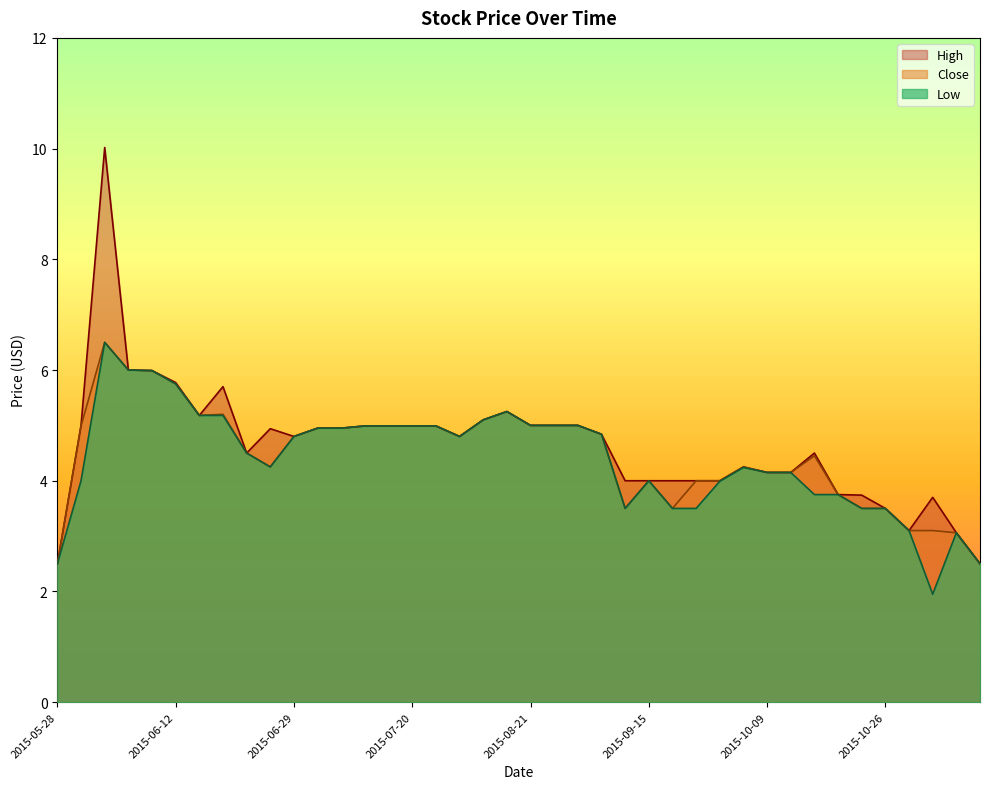

True or false: Close and Low intersect in this chart.

False